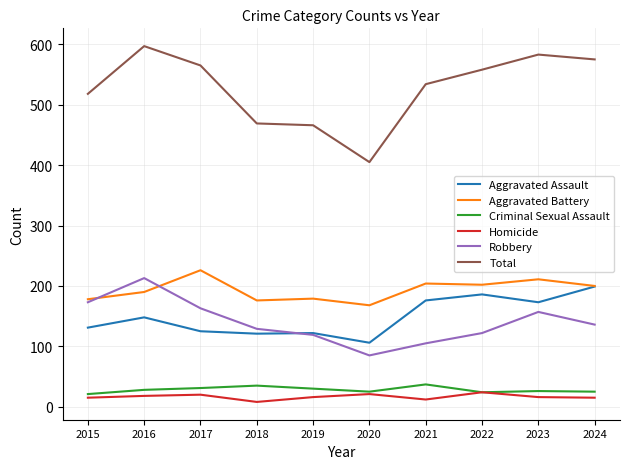

List the series in order of their peak value, lowest first.

Homicide, Criminal Sexual Assault, Aggravated Assault, Robbery, Aggravated Battery, Total